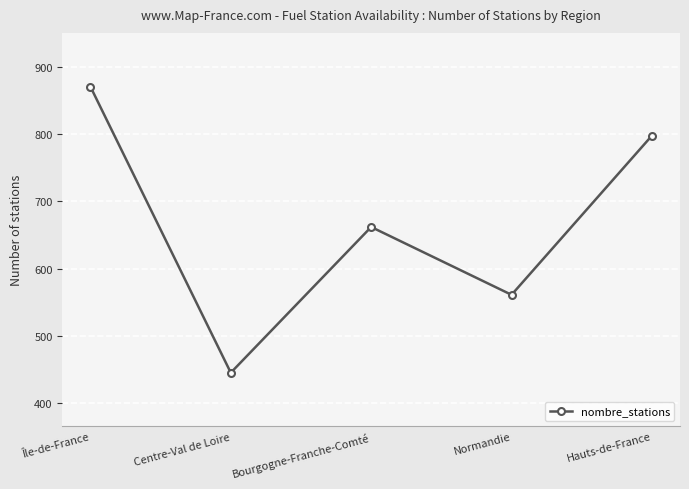

Rank the categories by value from lowest to highest.

Centre-Val de Loire, Normandie, Bourgogne-Franche-Comté, Hauts-de-France, Île-de-France